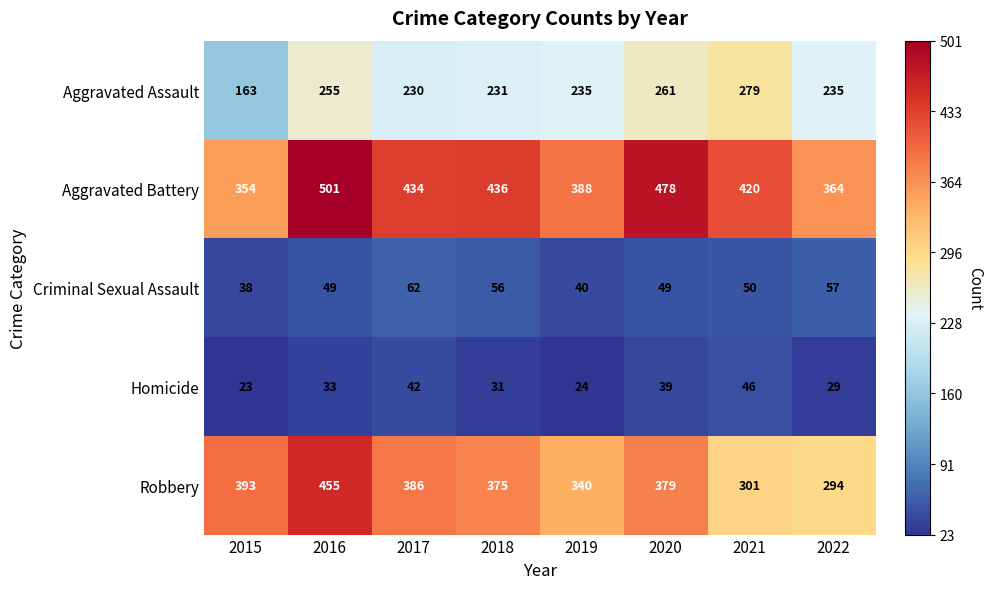

What is the minimum value shown in the chart?

23